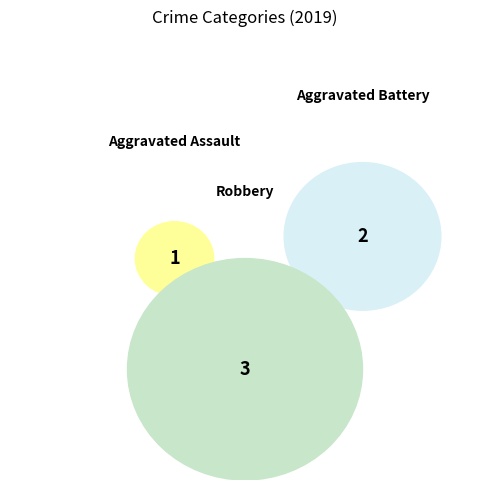

How many slices are in this pie chart?

3